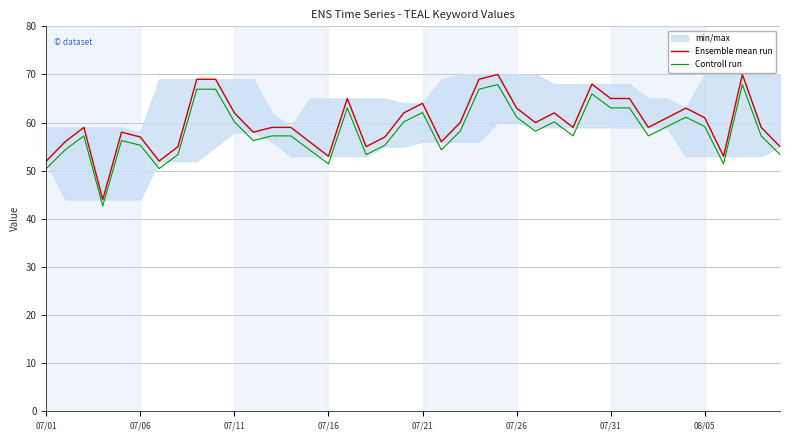

What is the maximum value for Controll run?

67.9